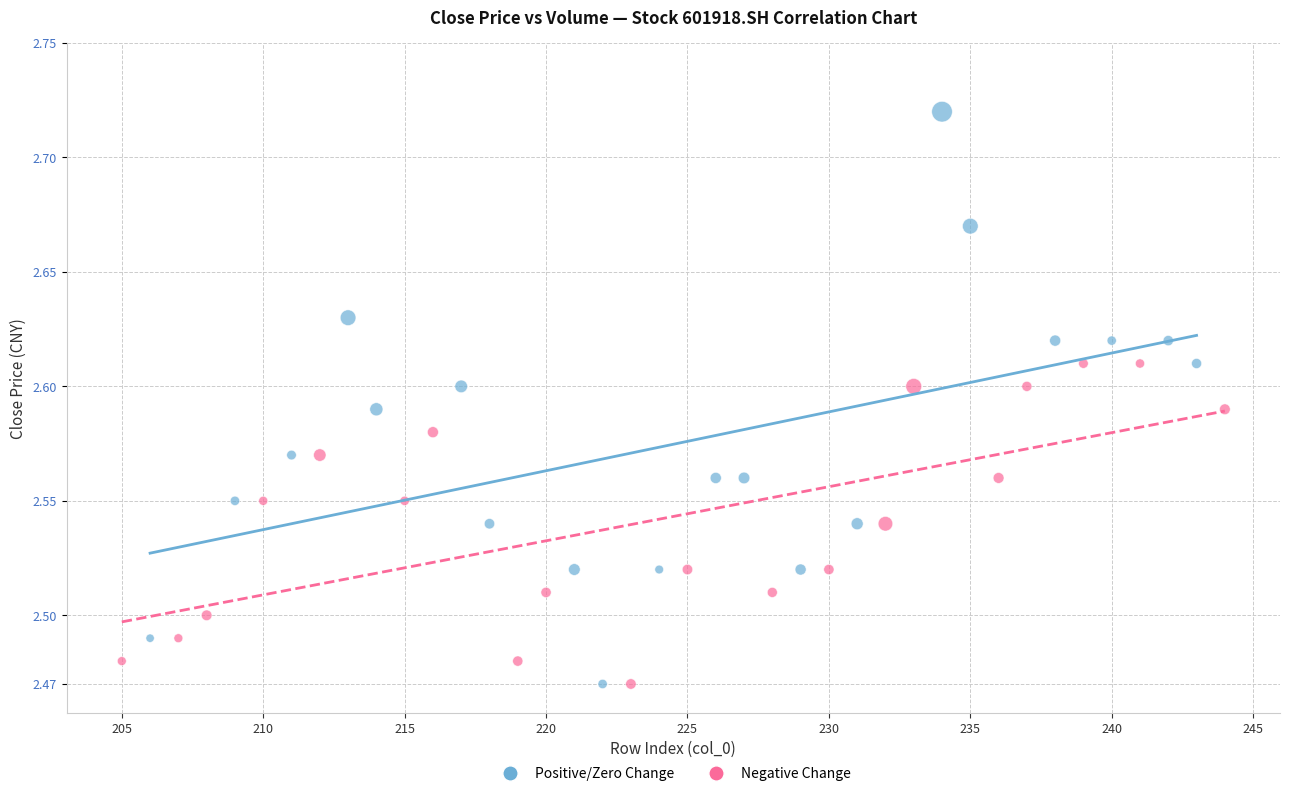

Which series contains the highest Y value?

Positive/Zero Change